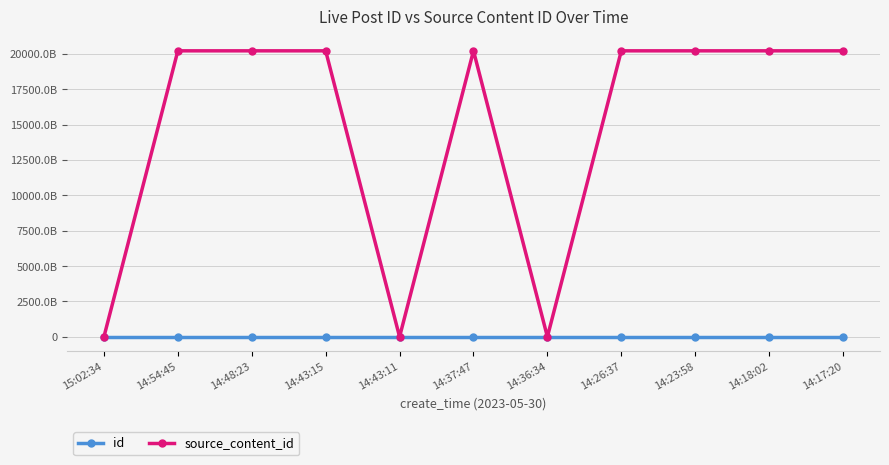

Does the chart have visible grid lines?

Yes